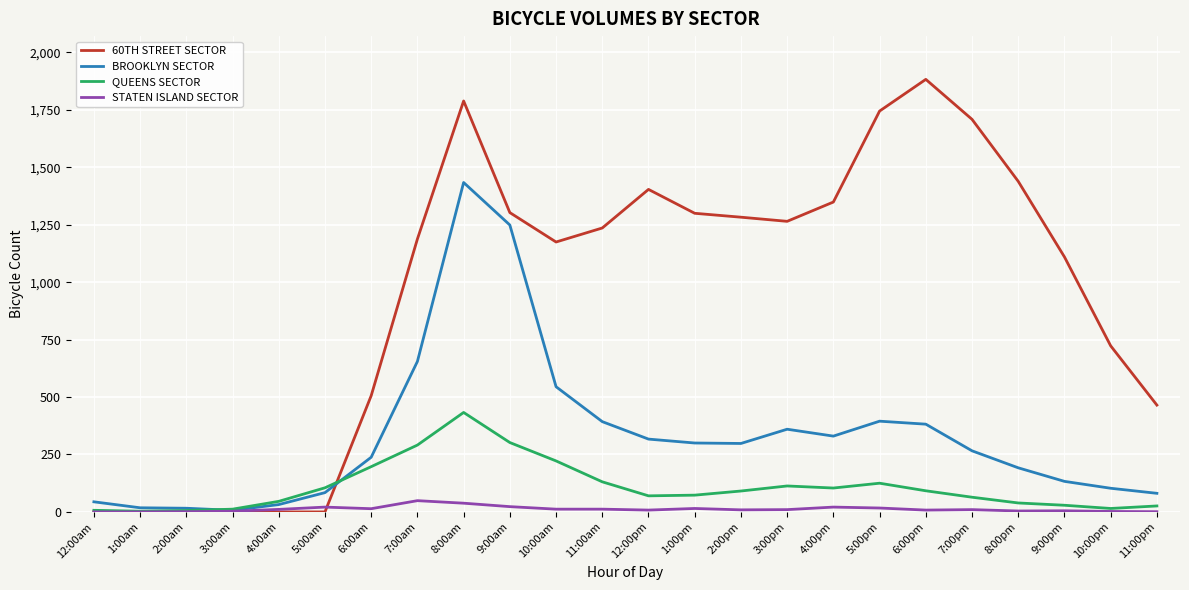

How many lines are shown in the chart?

4